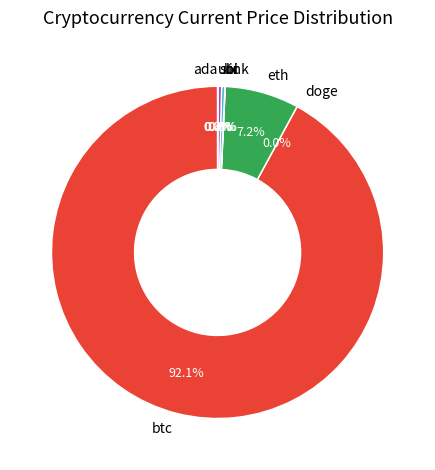

Does any single category account for the majority?

Yes